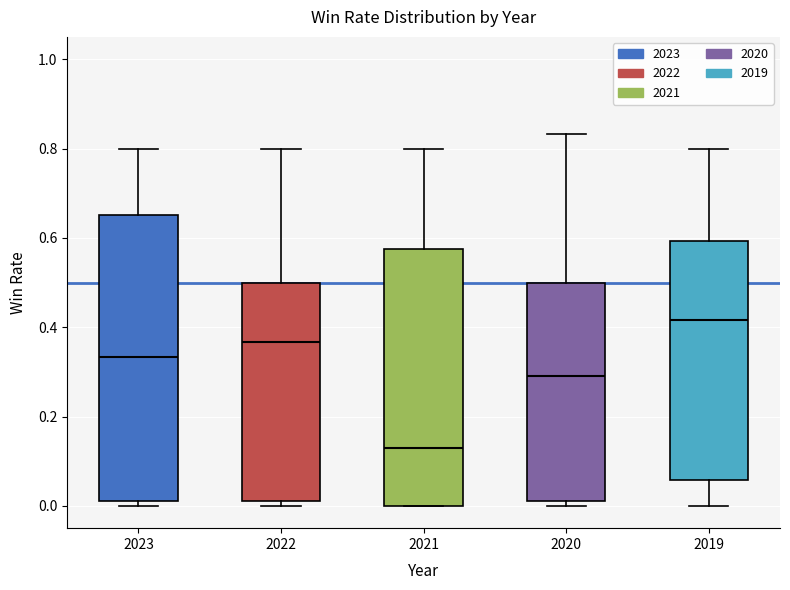

Reading left to right, transcribe this box plot: for each box, give where its median line is, the range the box spans, and where its two whiskers end, as read against the y-axis. The values are not printed on the chart, so give them approximately, as read against the axis.

2023: median 0.34, box 0.02 to 0.66, whiskers 0.00 to 0.80
2022: median 0.36, box 0.02 to 0.50, whiskers 0.00 to 0.80
2021: median 0.14, box 0.00 to 0.58, whiskers 0.00 to 0.80
2020: median 0.30, box 0.02 to 0.50, whiskers 0.00 to 0.84
2019: median 0.42, box 0.06 to 0.60, whiskers 0.00 to 0.80